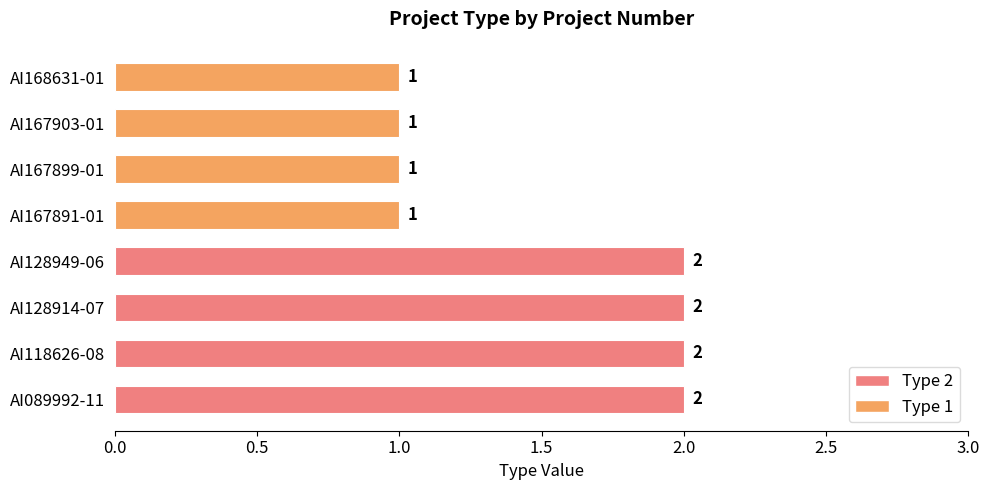

Which has a higher value, AI168631-01 or AI128914-07?

AI128914-07